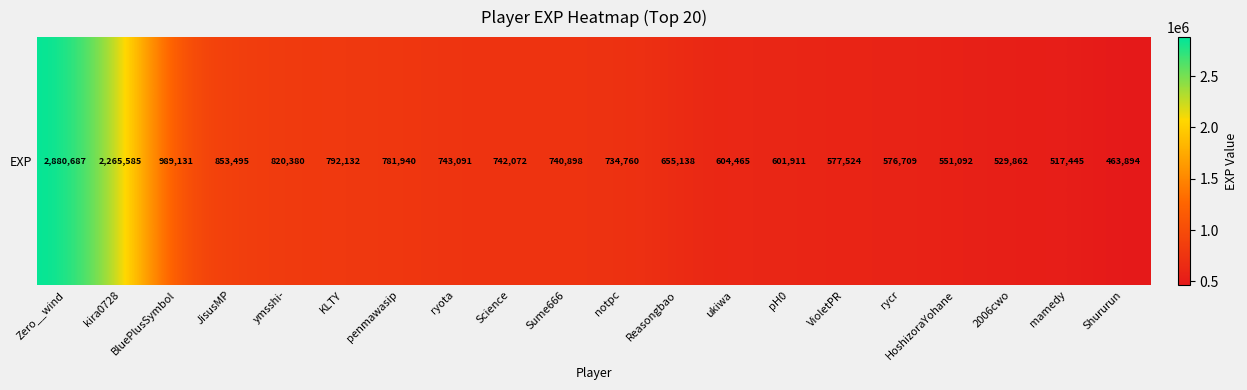

What is the minimum value shown in the chart?

463894